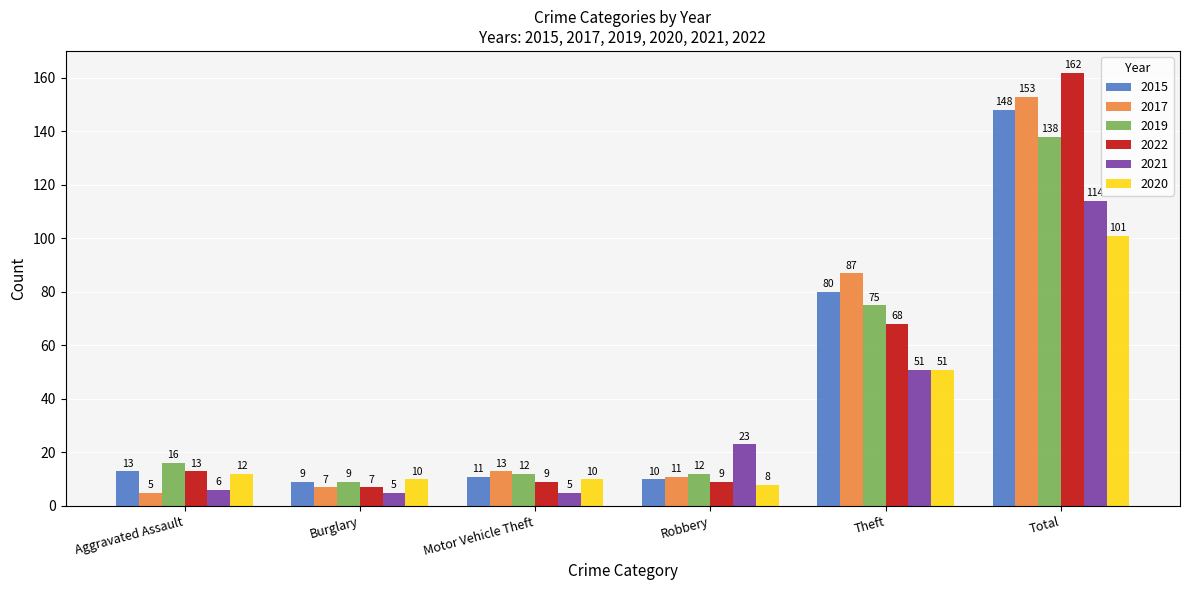

Where is 2021 nearest to the value 59?

Theft